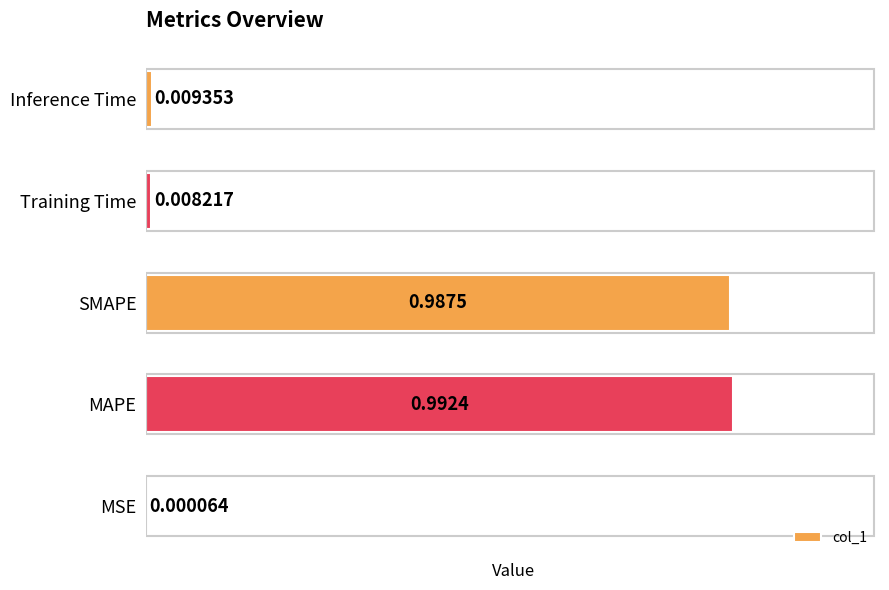

What is the change in value from MSE to MAPE?

+1.0